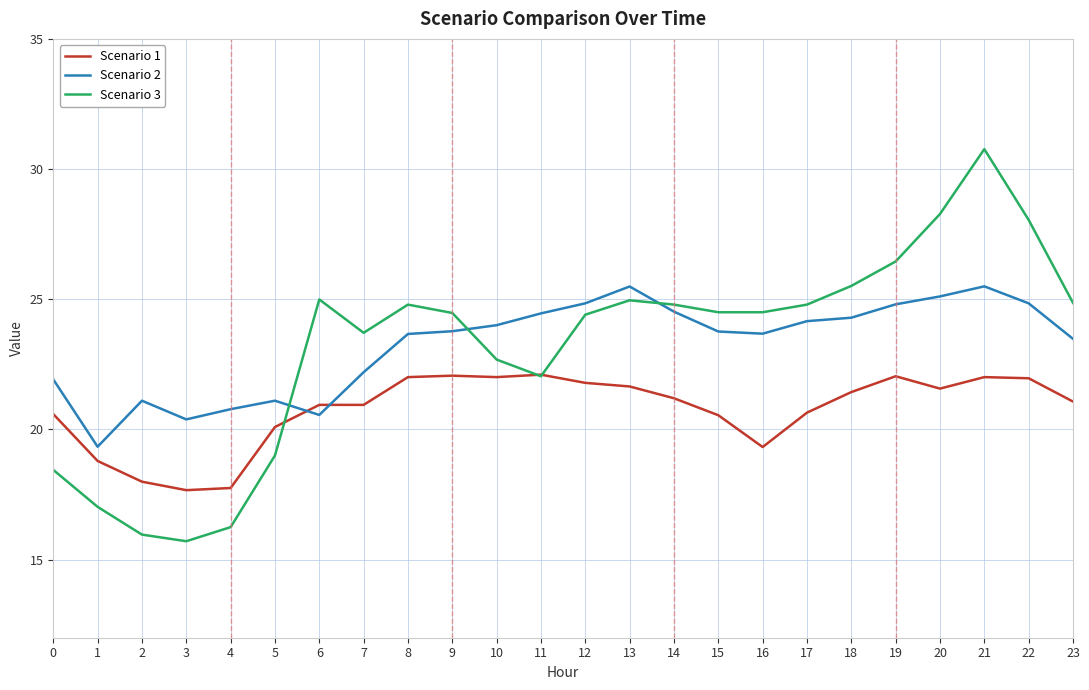

What is the smallest value displayed?

15.7